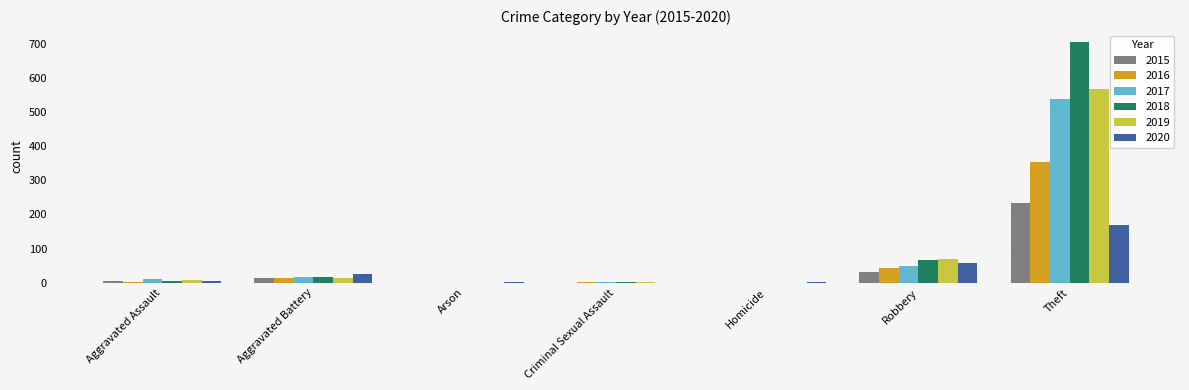

At which label is 2015 closest to 116?

Robbery